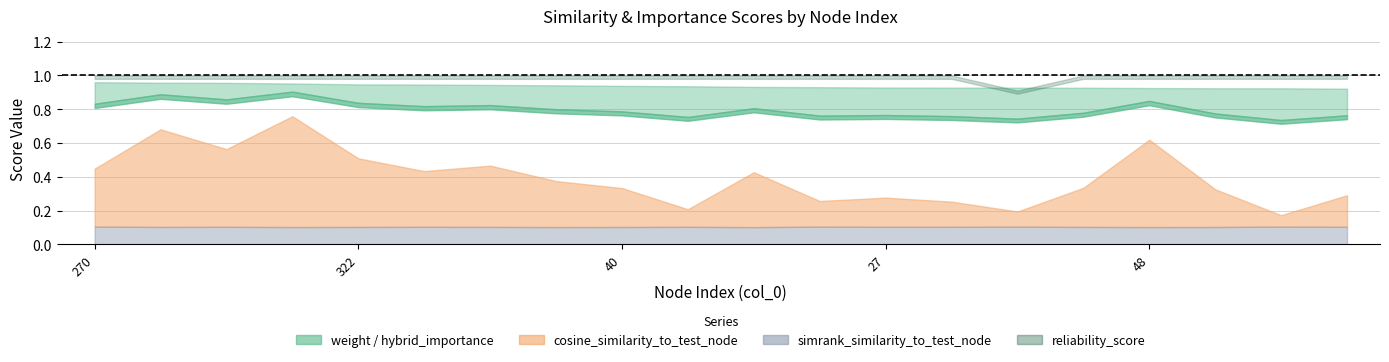

At how many categories does at least one series exceed 0?

20